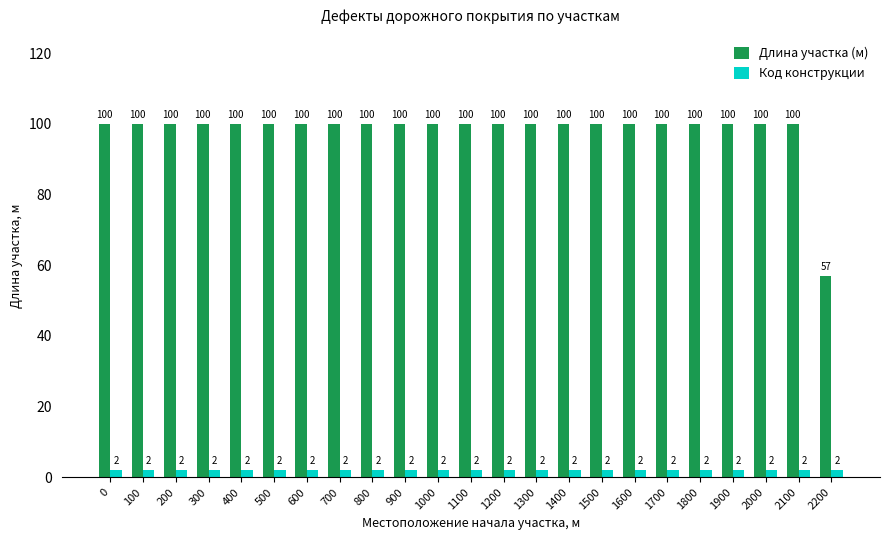

How many bars are there in each group?

2